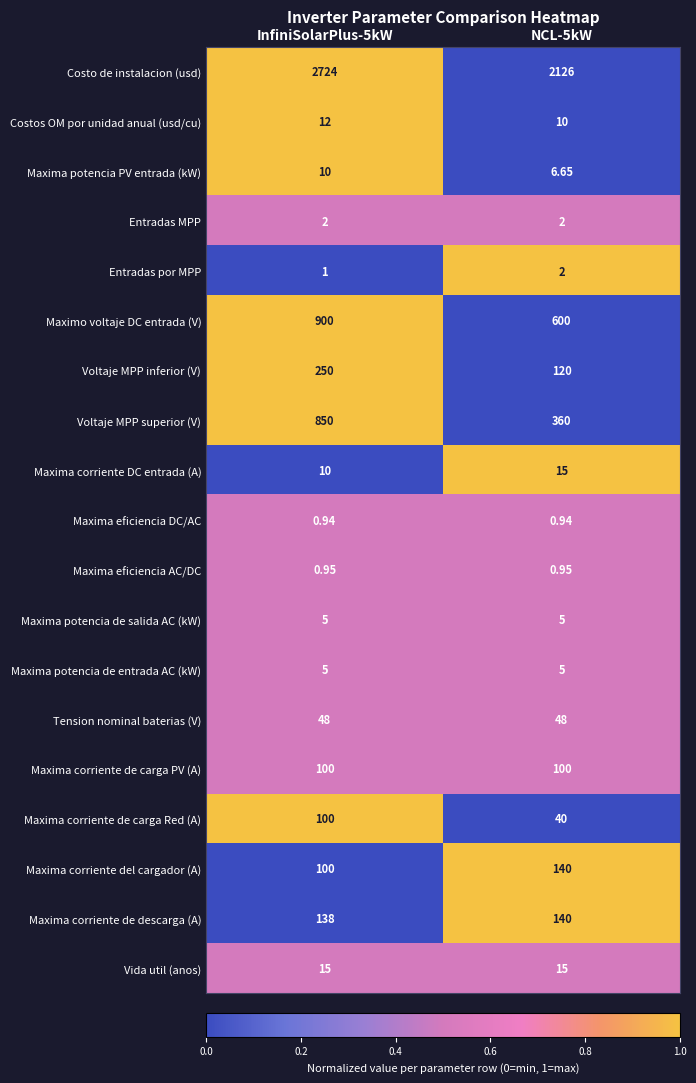

Between InfiniSolarPlus-5kW and NCL-5kW, which series saw the biggest shift?

Costo de instalacion (usd)